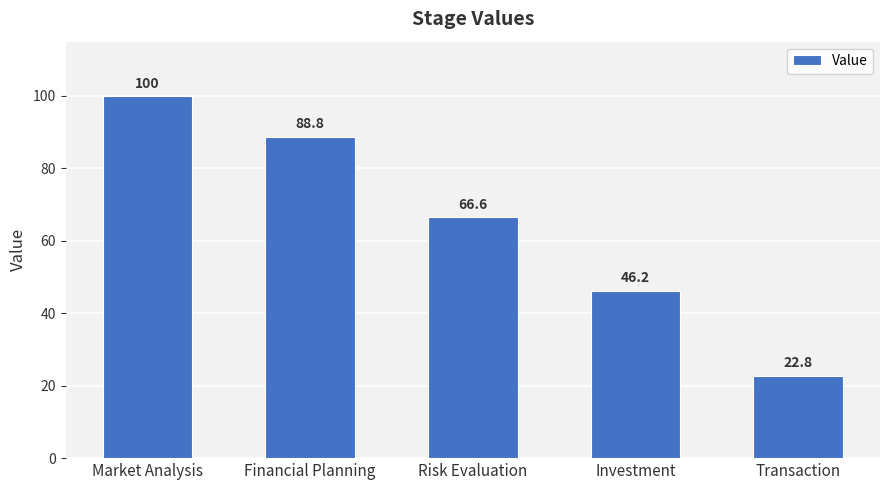

What is the smallest value displayed?

22.8